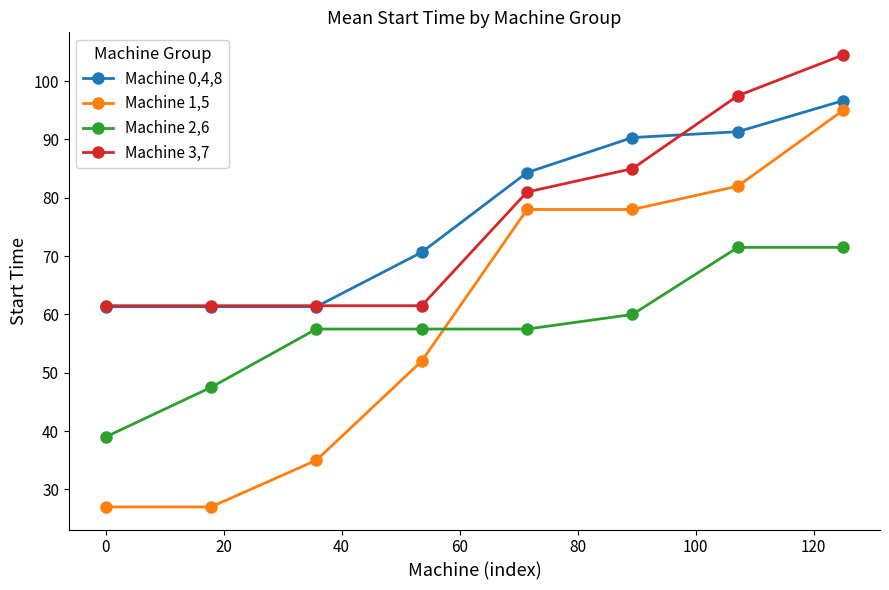

What are all the series names shown in the legend?

Machine 0,4,8, Machine 1,5, Machine 2,6, Machine 3,7